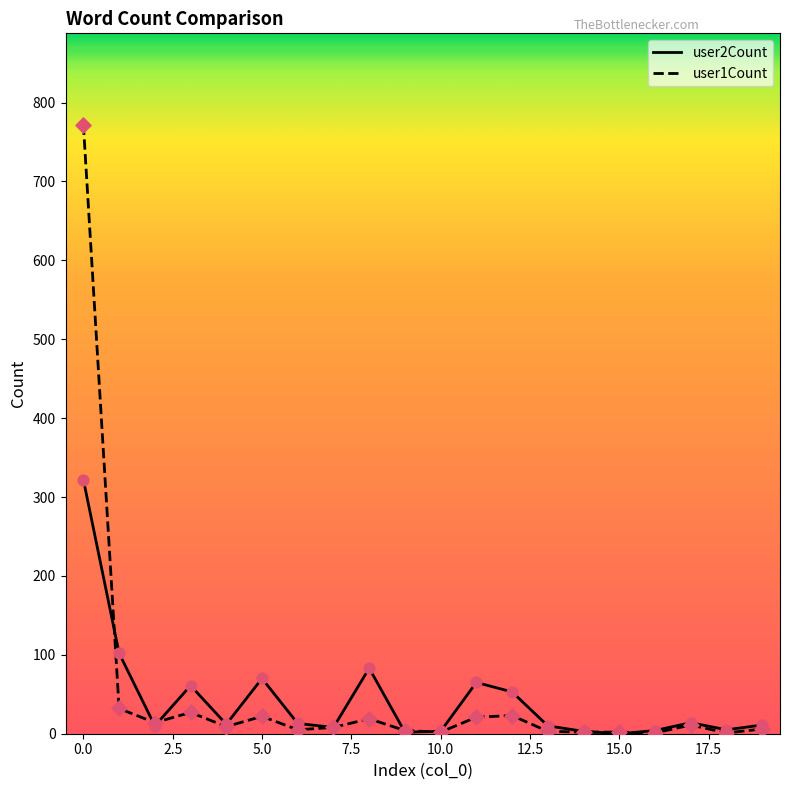

Rank the series by their maximum value, from lowest to highest.

user2Count, user1Count